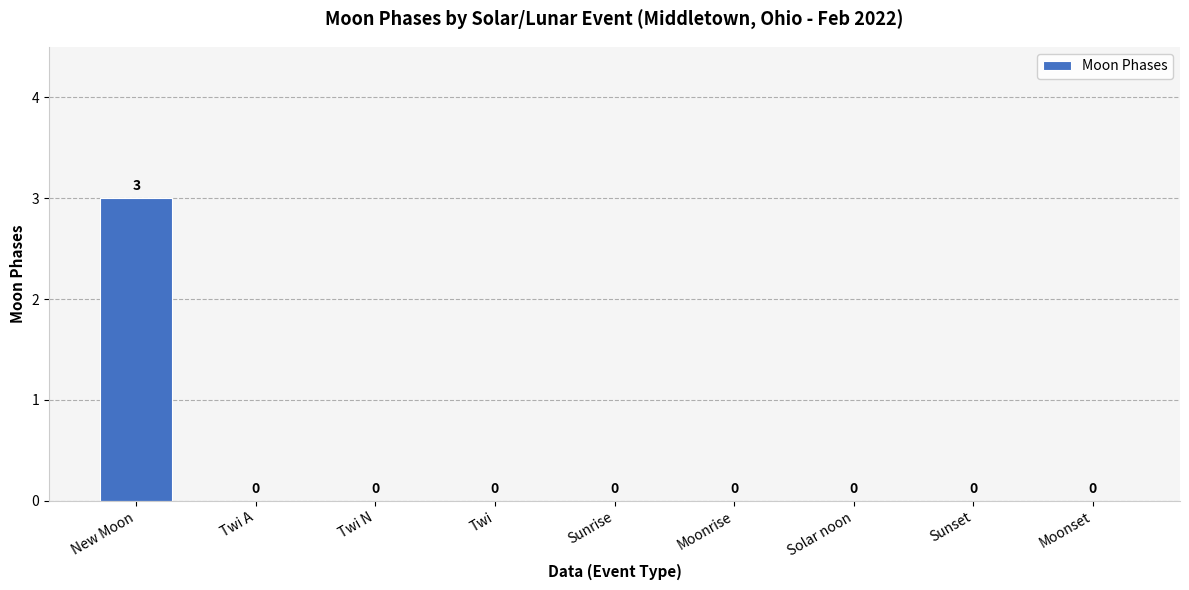

How many data points does each series have?

9